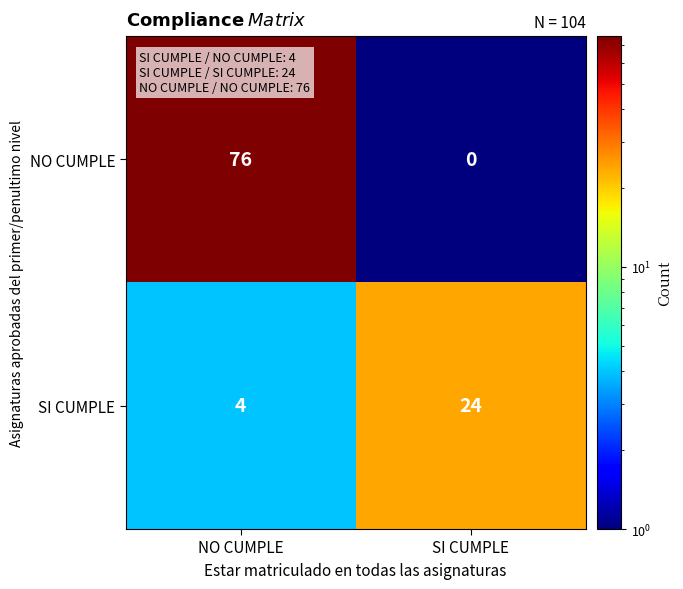

What is the difference between the SI CUMPLE values at NO CUMPLE and SI CUMPLE?

20